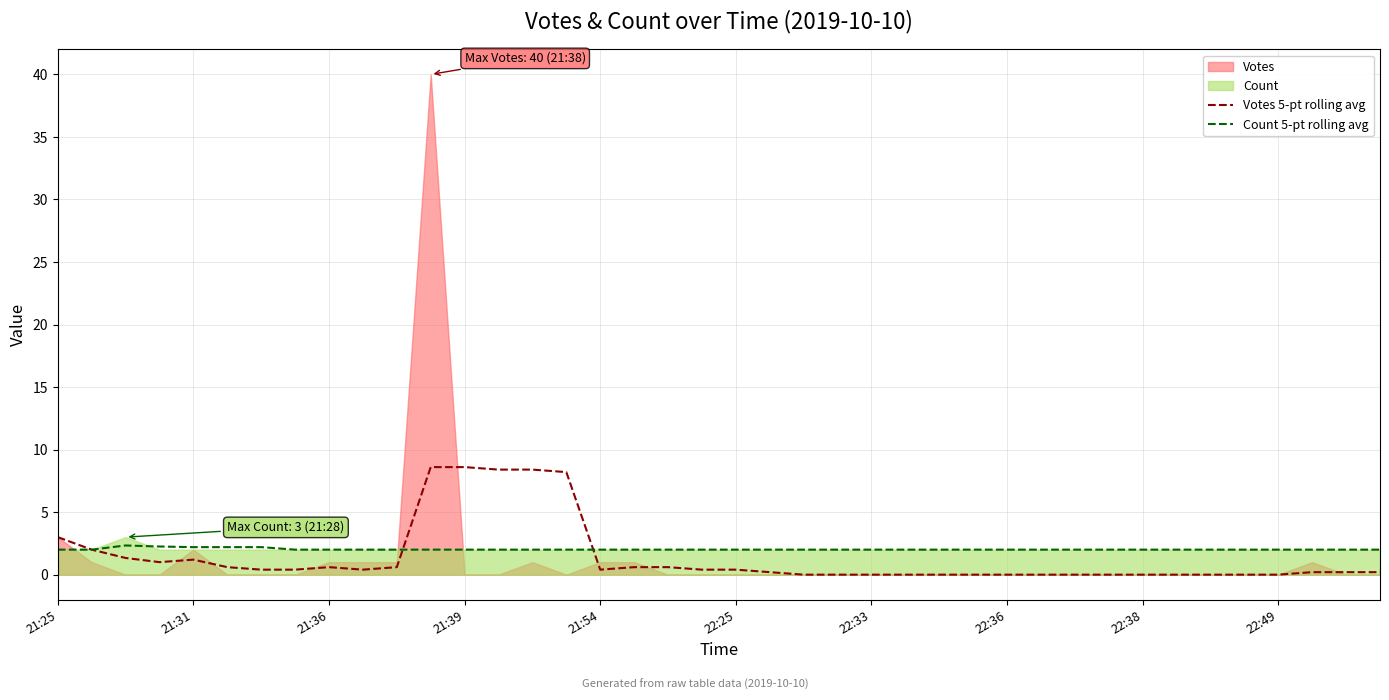

The value of Votes 5-pt rolling avg at 25 is 0.0. True or false?

True